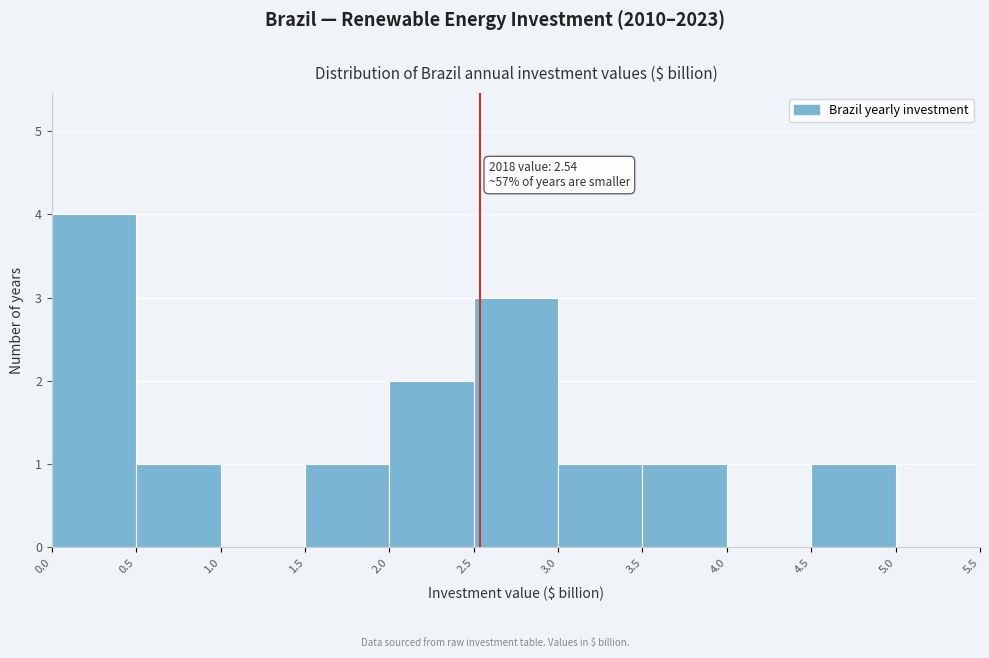

Over which range of the x-axis is the bar tallest?

0.0 to 0.5